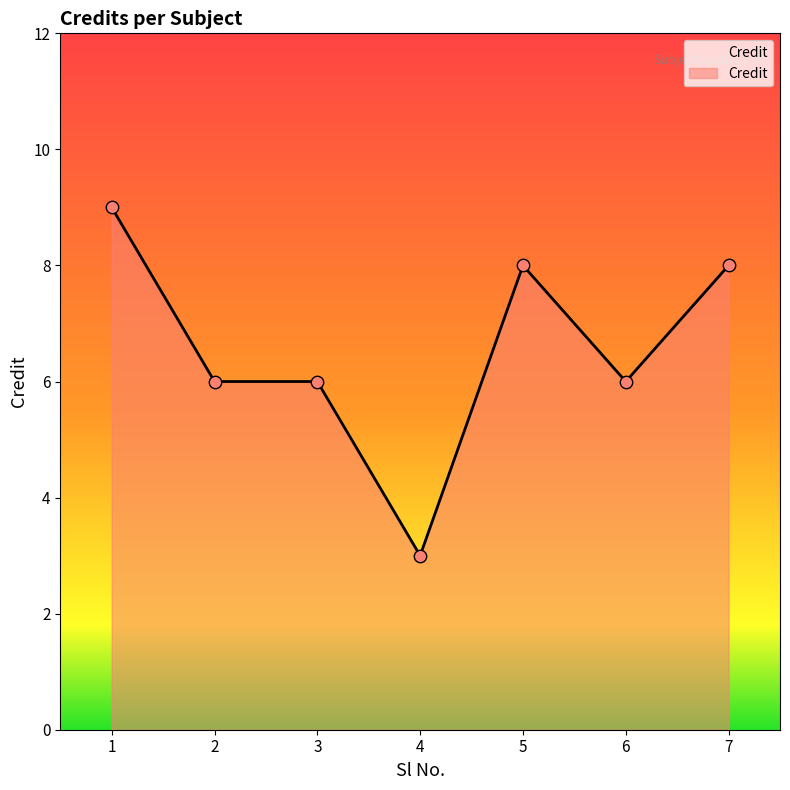

What is the change in value from 3 to 7?

+2